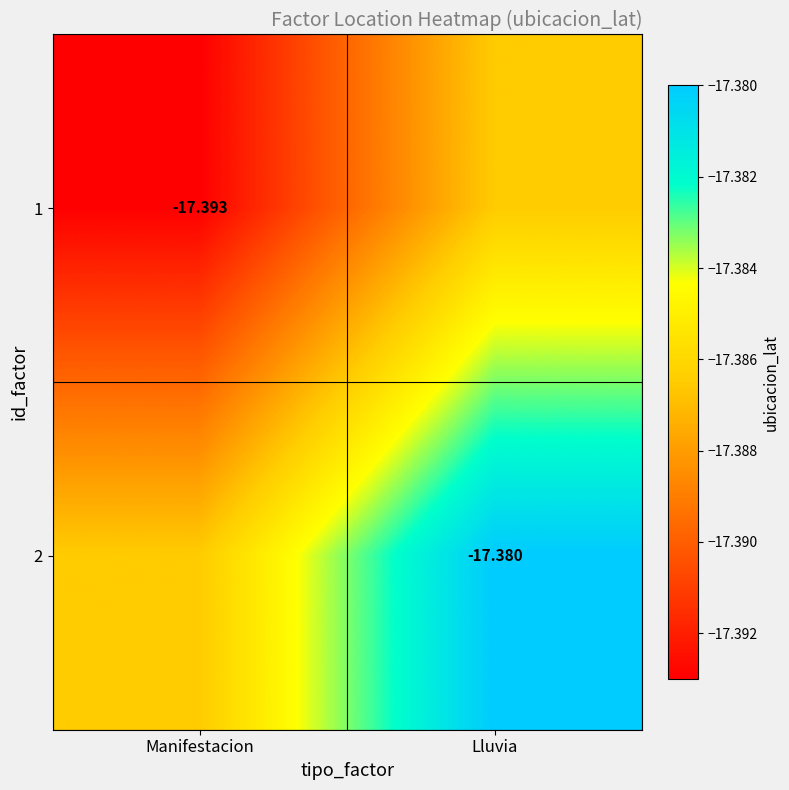

The value of 1 at Manifestacion is -17.4. True or false?

True